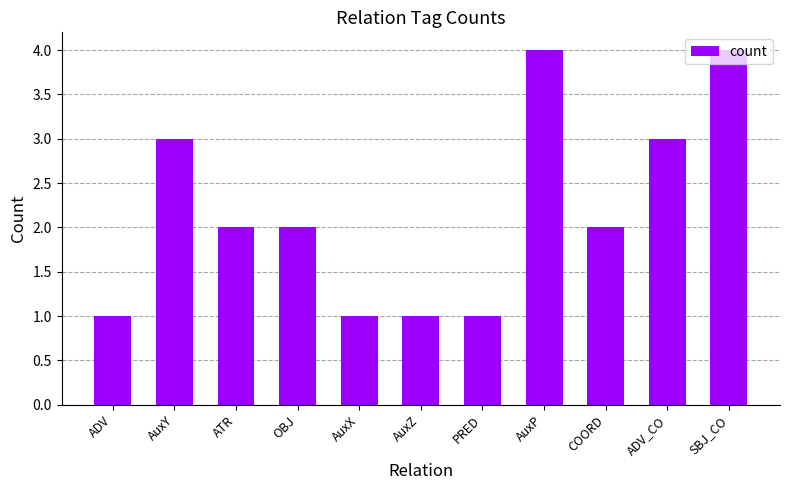

What is the label of the 10th bar from the right?

AuxY